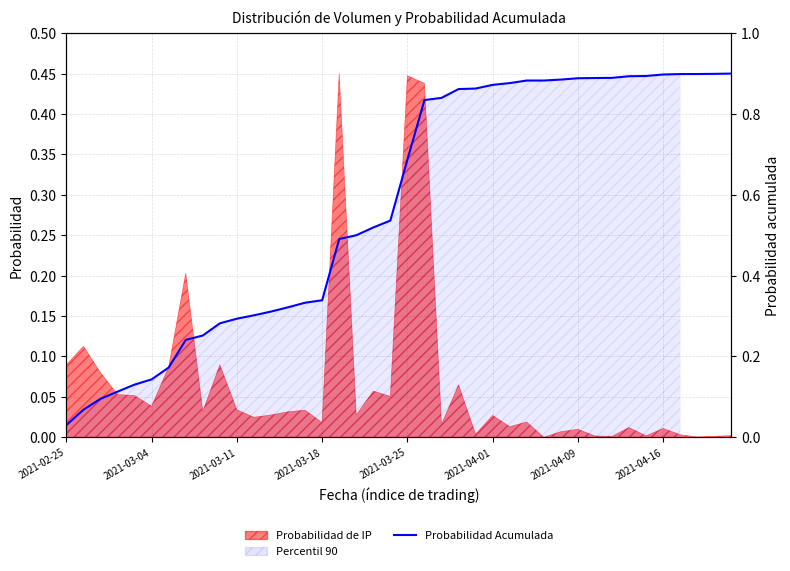

What is the difference between the values at 15 and 9?

0.1